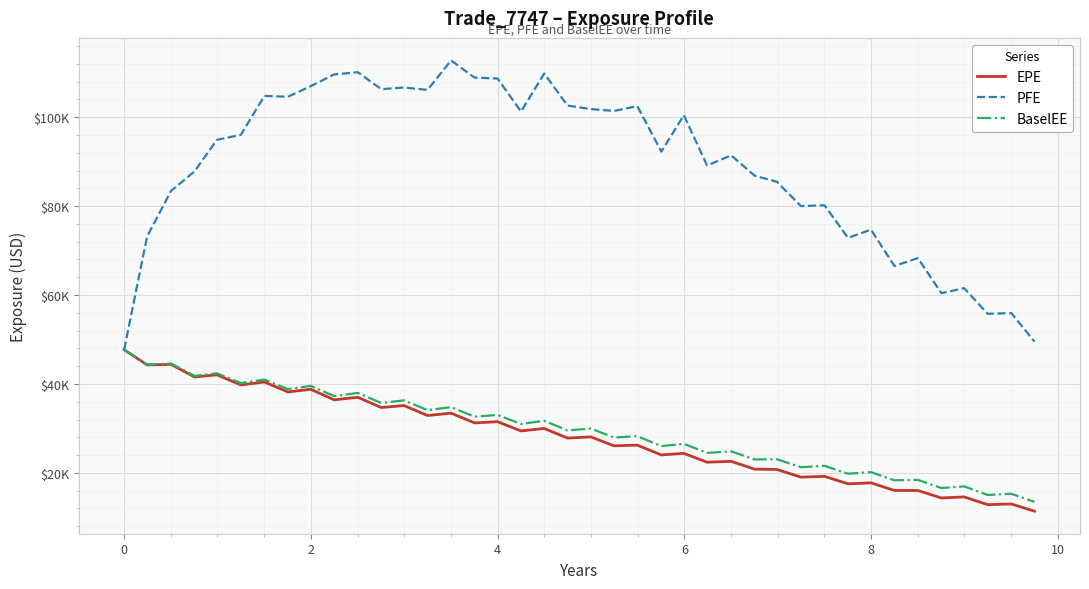

Which series has the largest range (max minus min)?

PFE